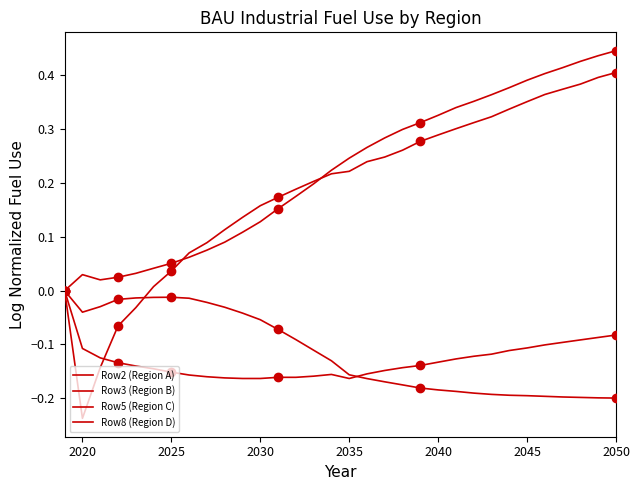

True or false: Row3 (Region B) and Row5 (Region C) intersect in this chart.

False